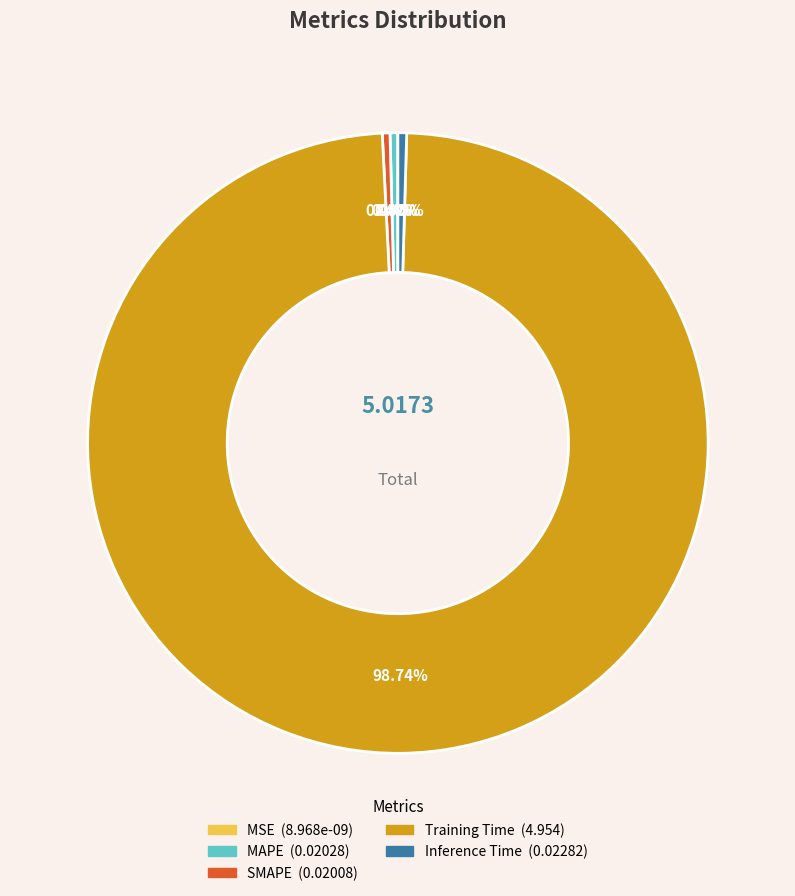

What is the largest slice in the pie chart?

Training Time